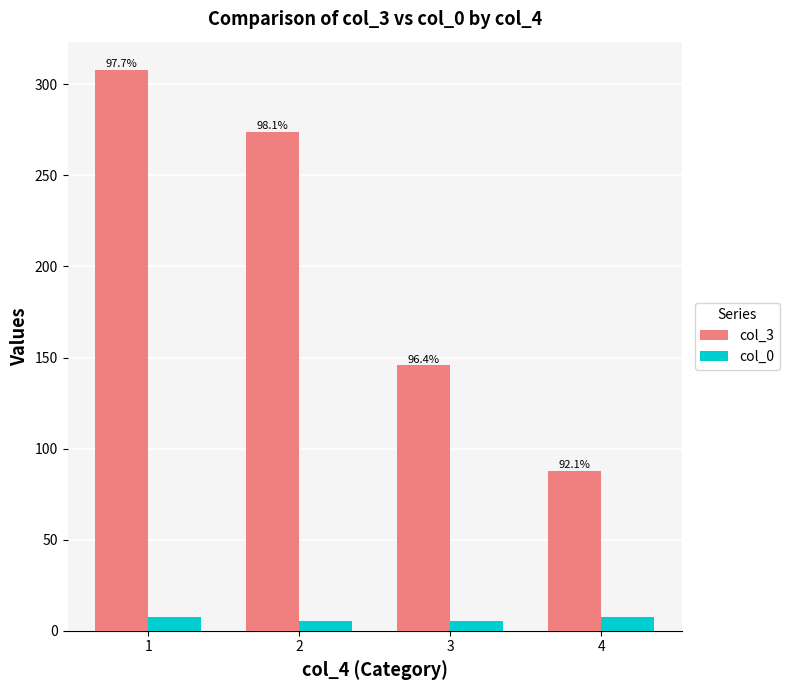

Reading right to left, extract all data points from this chart.

col_3: 4=87.5	3=145.7	2=273.9	1=308.0
col_0: 4=7.5	3=5.5	2=5.3	1=7.3